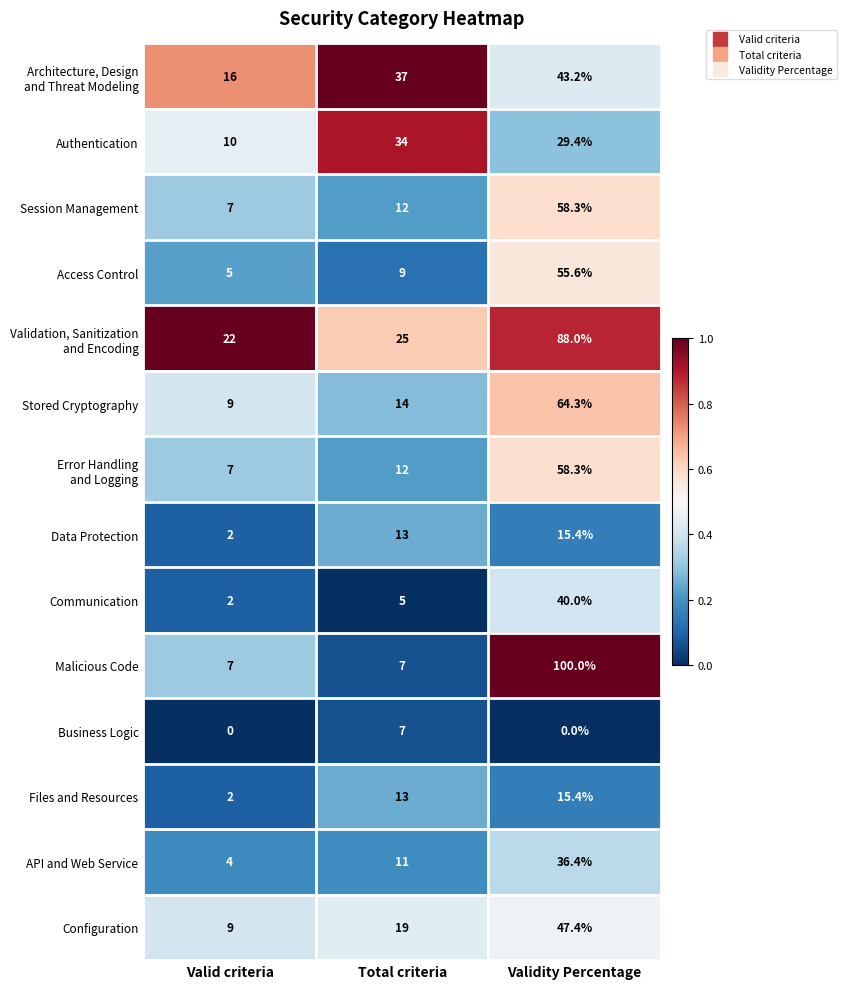

What is the difference between the maximum and minimum values in the Stored Cryptography series?

55.3